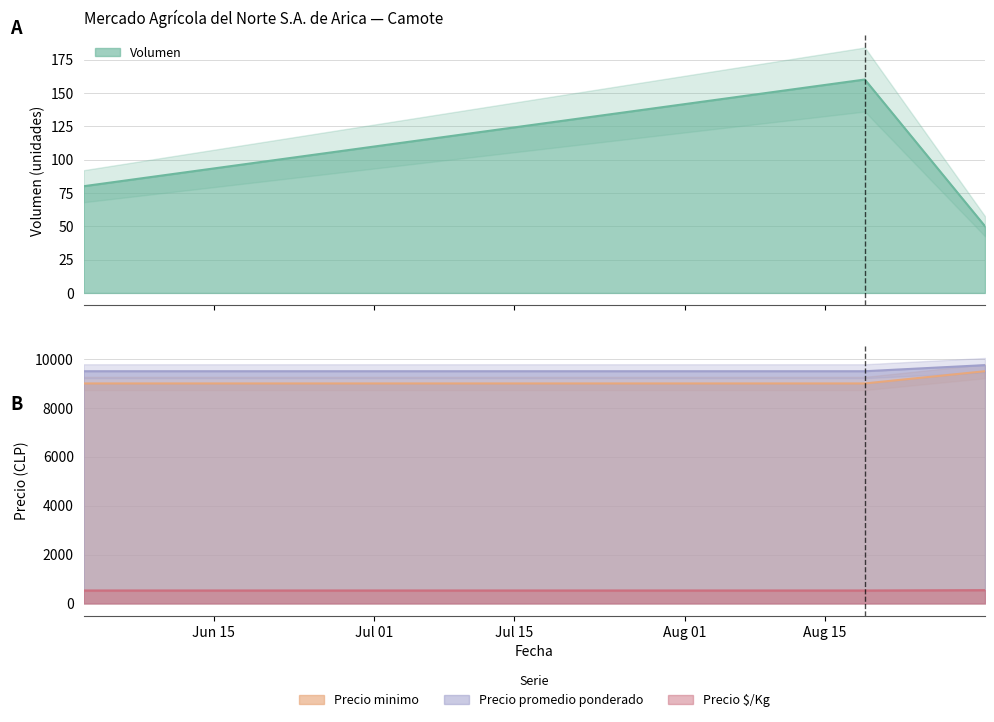

Between 2022-06-02 and 2022-08-31, which series saw the biggest shift?

Precio minimo